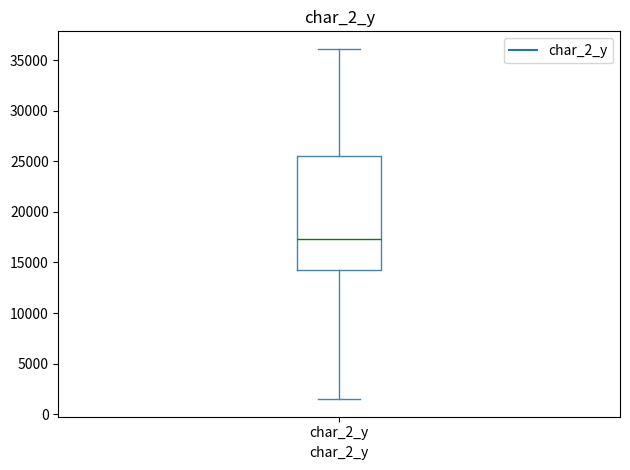

Where does the upper whisker of the box for char_2_y end on the y-axis? The values are not printed on the chart, so give them approximately, as read against the axis.

36000